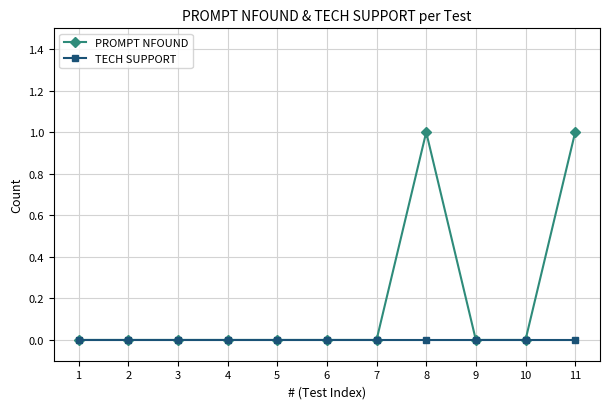

What is the difference between the second highest and second lowest values in the PROMPT NFOUND series?

1